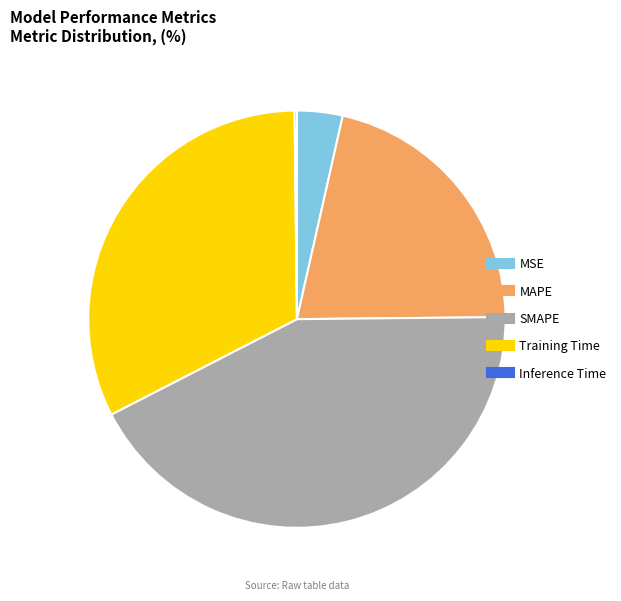

The Training Time slice represents 43% of the pie. True or false?

False